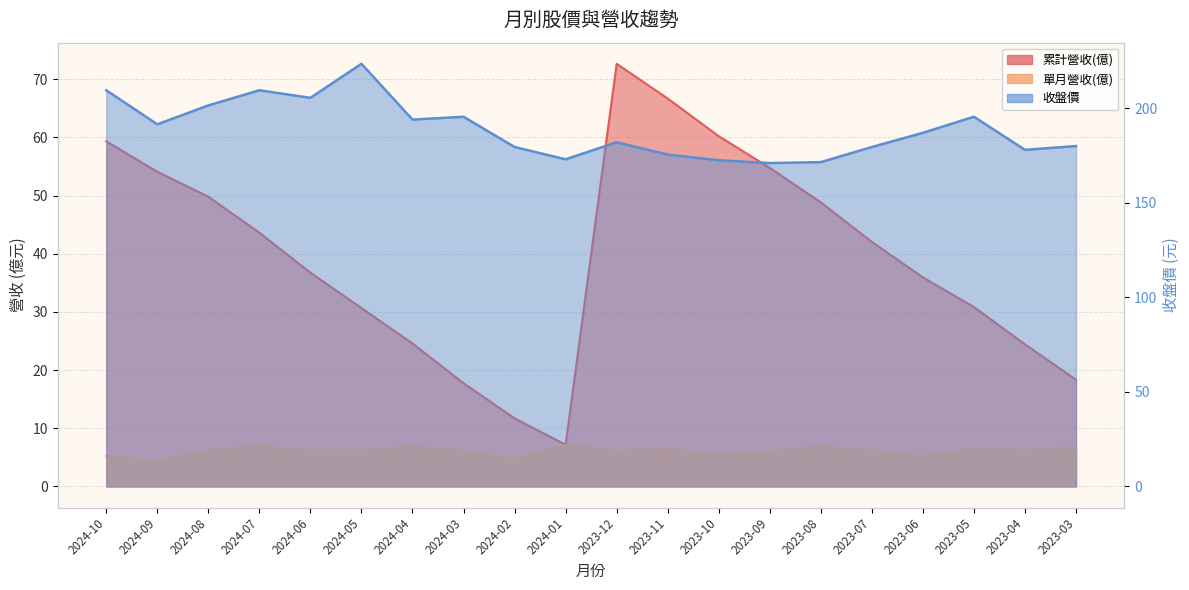

Which category has the highest value in the 單月營收(億) series?

2024-01